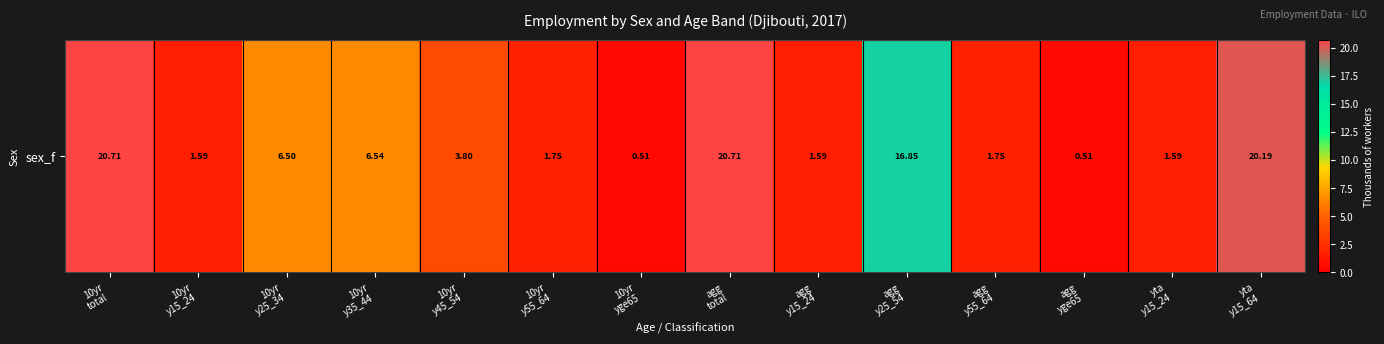

At which category does the chart reach its minimum across all series?

10yr
yge65